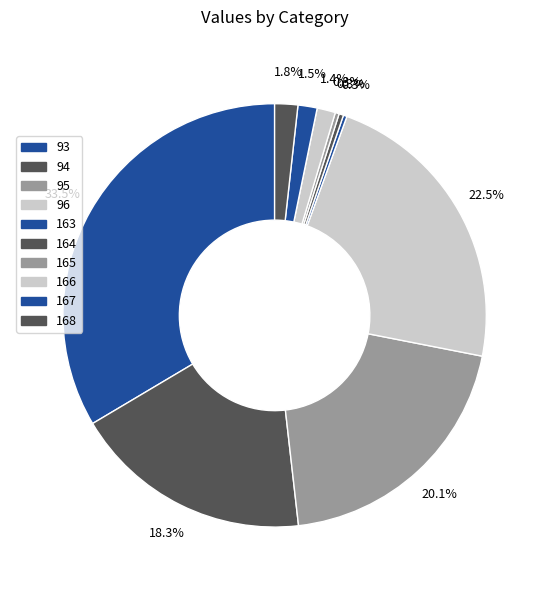

What is the smallest slice in the pie chart?

163